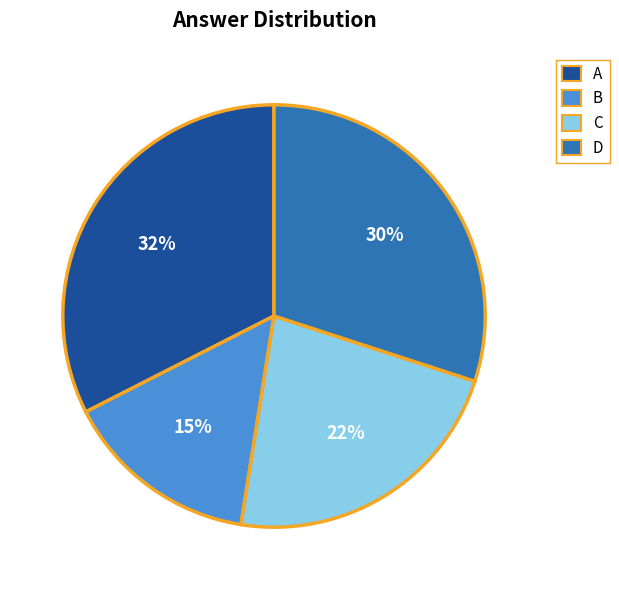

To the nearest percent, what is the combined percentage of D and B?

45%